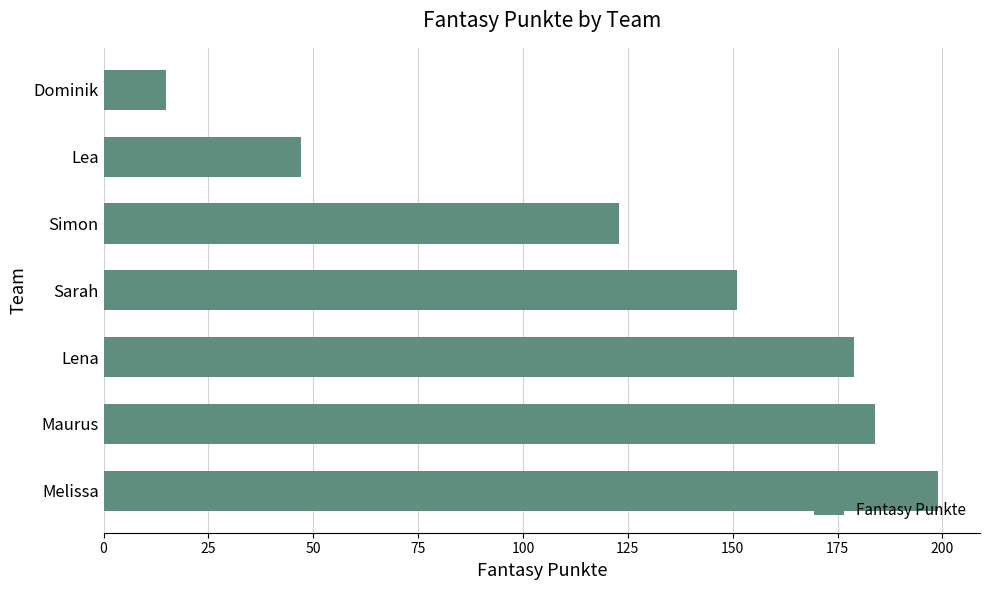

Is it true that the value at Lea is 84?

False